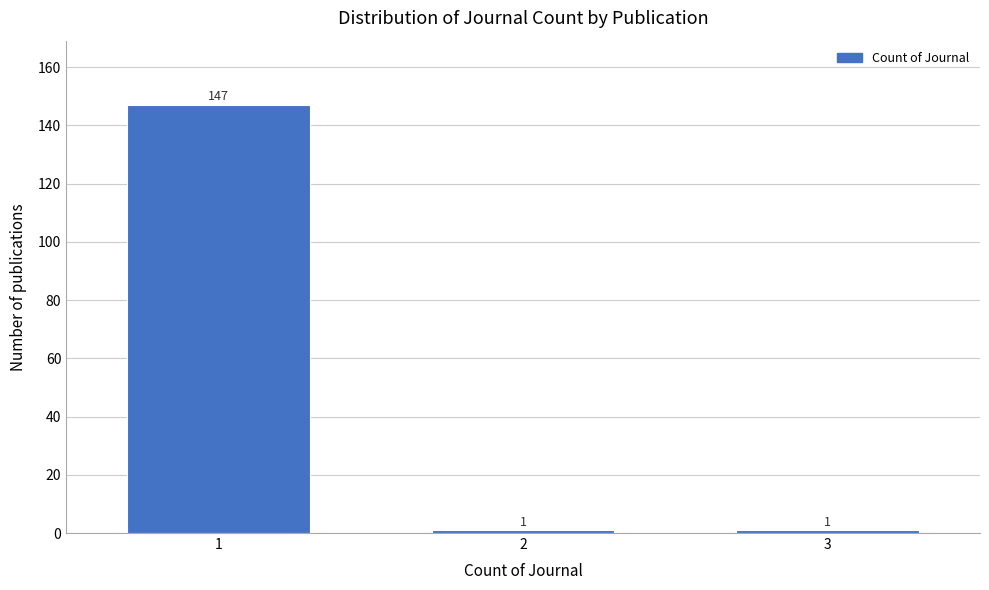

Reading right to left, what are all the values shown in this chart?

1	1	147